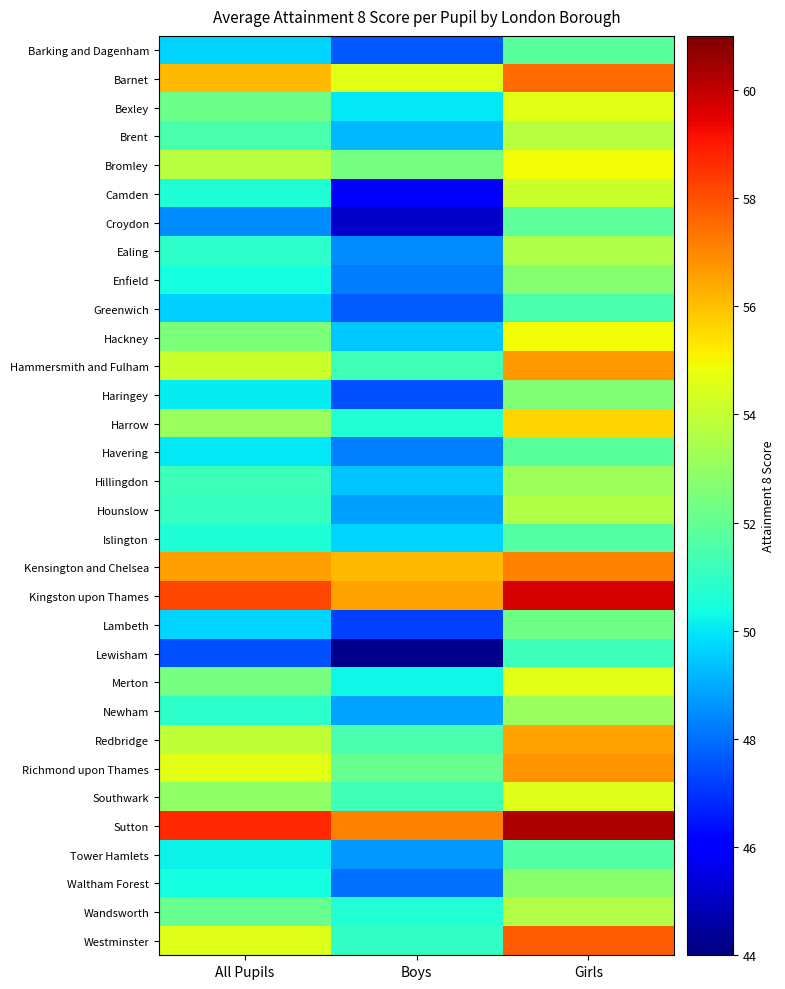

What is the smallest value displayed?

44.2